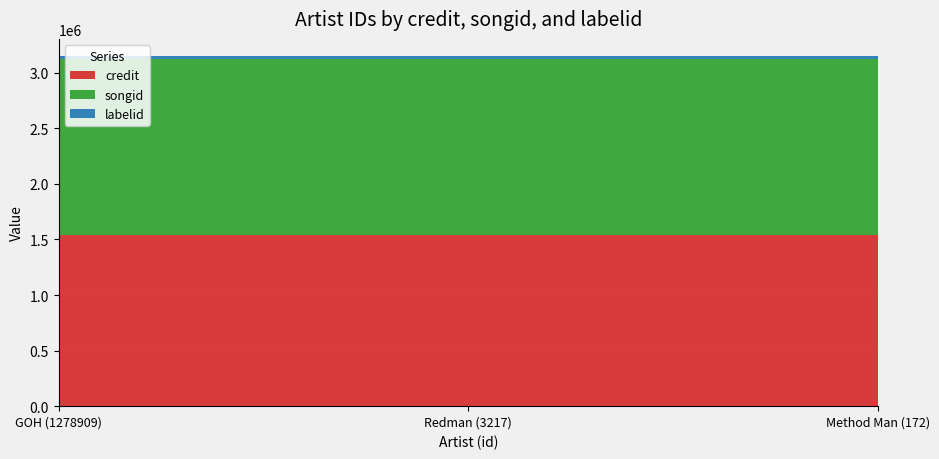

Reading right to left, extract all data points from this chart.

credit: Method Man (172)=1539377	Redman (3217)=1539377	GOH (1278909)=1539377
songid: Method Man (172)=1586623	Redman (3217)=1586623	GOH (1278909)=1586623
labelid: Method Man (172)=21676	Redman (3217)=21676	GOH (1278909)=21676